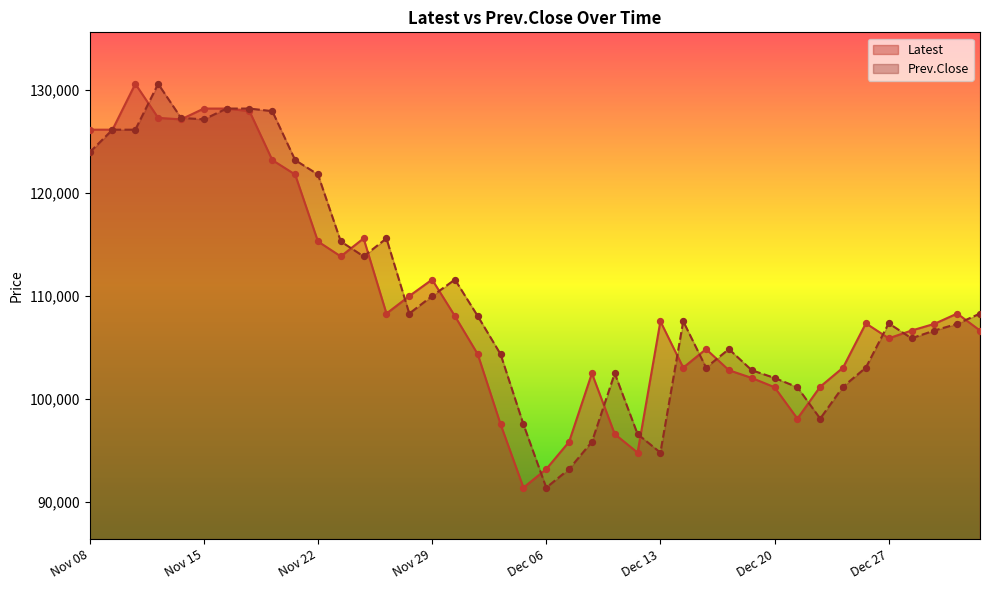

Which series has the largest total across all categories?

Prev.Close